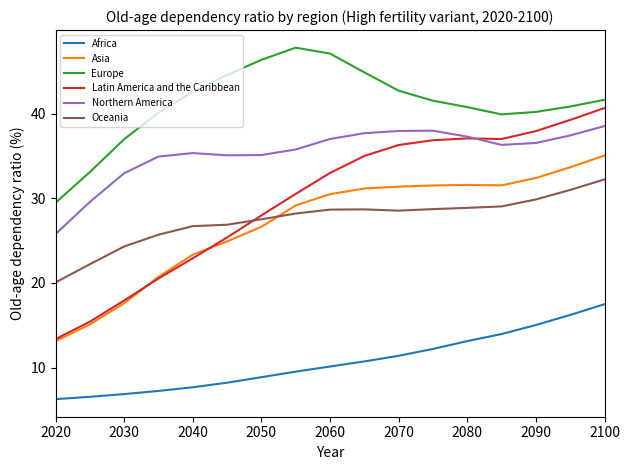

What is the minimum value for Oceania?

20.1